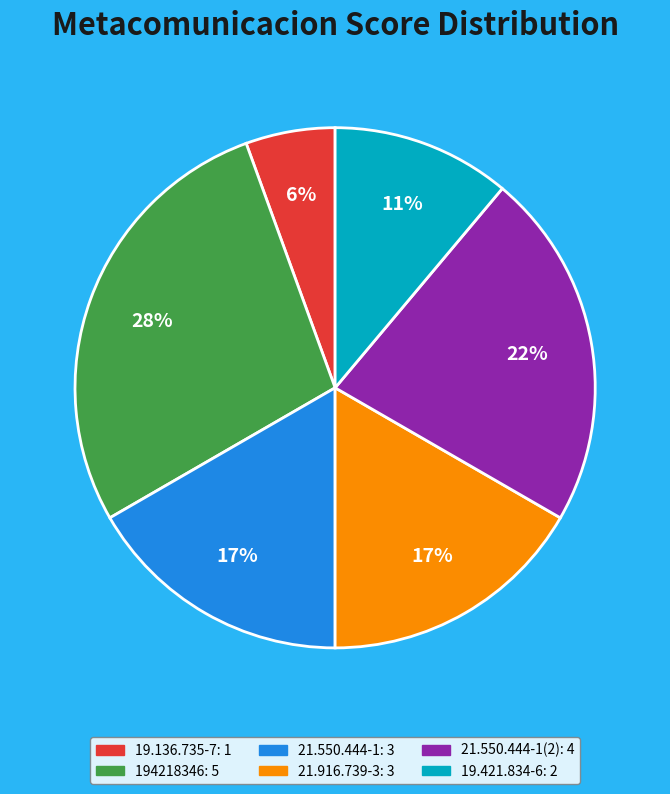

Count the number of slices in the pie.

6